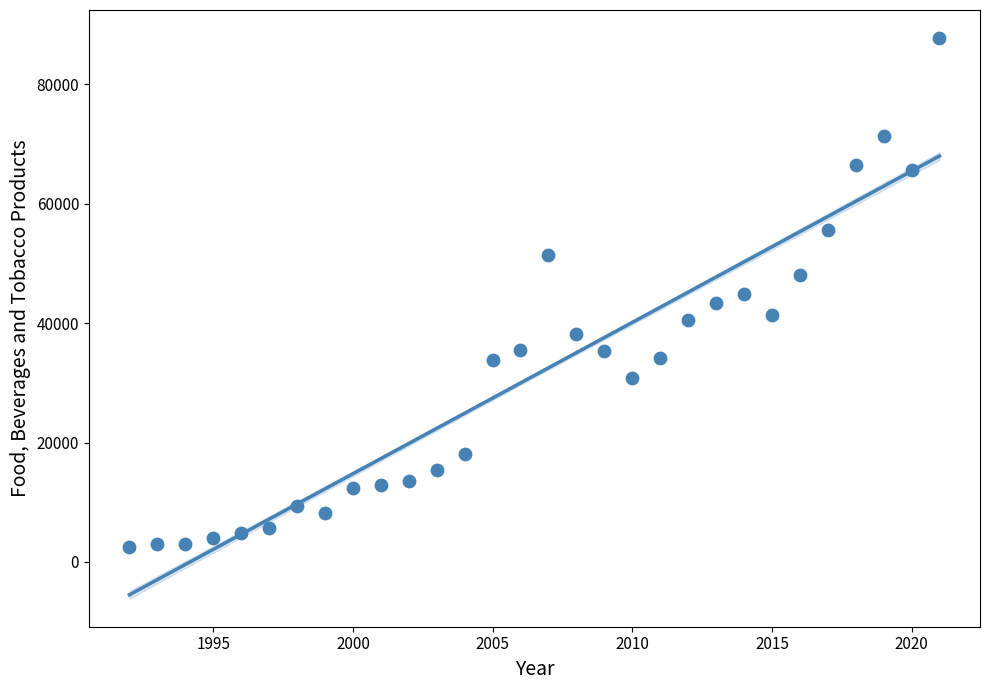

What is the range of X values (max minus min)?

29